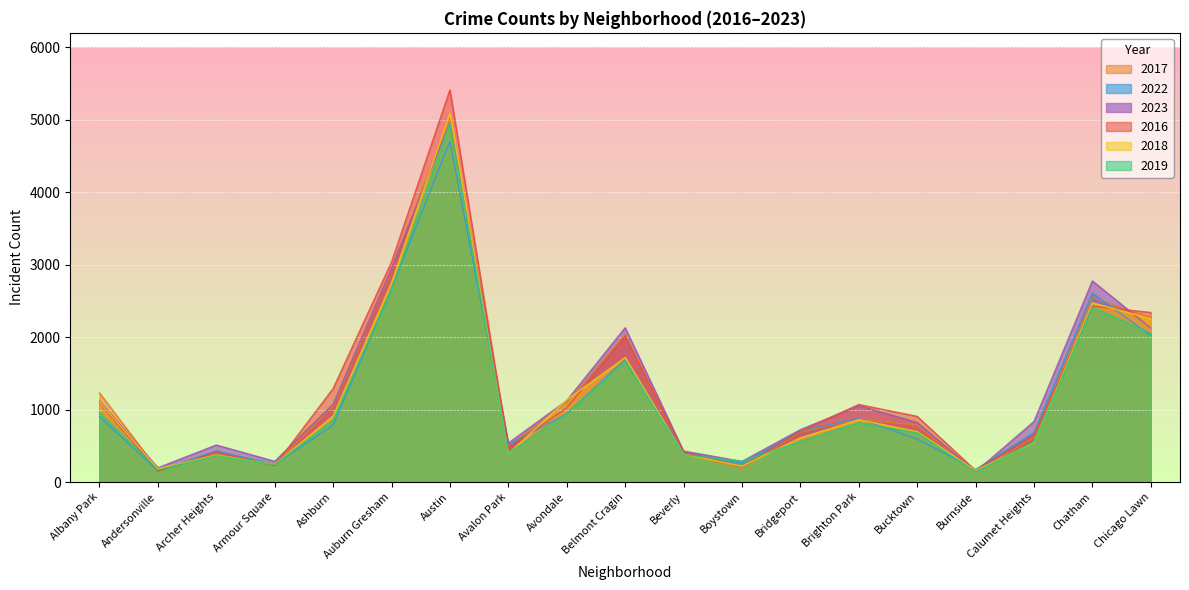

Reading left to right, list all the values displayed in this chart.

2017: 1230	170	386	248	1047	2936	5037	502	1097	2041	399	187	689	867	784	144	614	2545	2269
2022: 905	154	431	243	786	2671	4703	517	943	1692	408	258	710	875	594	172	683	2606	2023
2023: 1115	197	511	286	1074	2952	4962	538	1124	2130	428	285	723	1053	822	142	836	2776	2124
2016: 1093	150	412	226	1291	3037	5413	470	1024	2015	415	216	701	1070	906	160	646	2428	2340
2018: 1103	183	373	243	911	2749	5092	392	1134	1719	384	220	610	860	696	159	546	2474	2253
2019: 957	164	365	239	856	2664	4949	397	946	1660	378	285	559	817	680	140	556	2412	2053